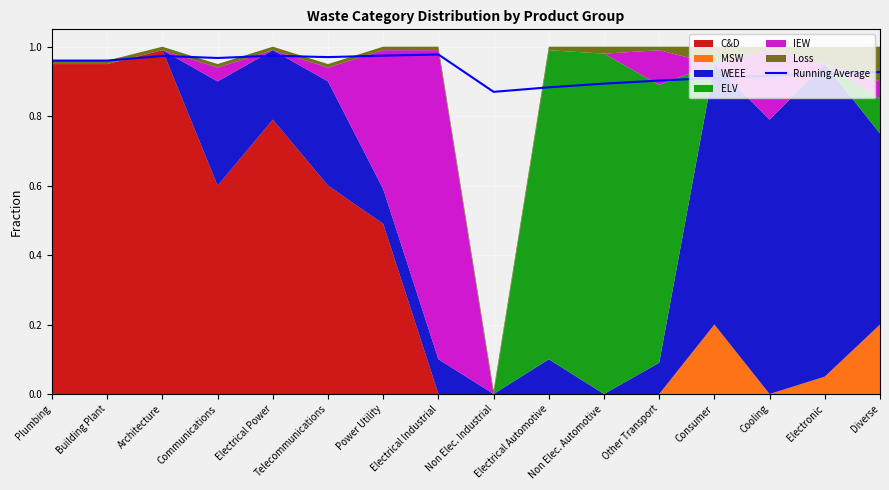

The value at Electrical Power is 0.3. True or false?

False